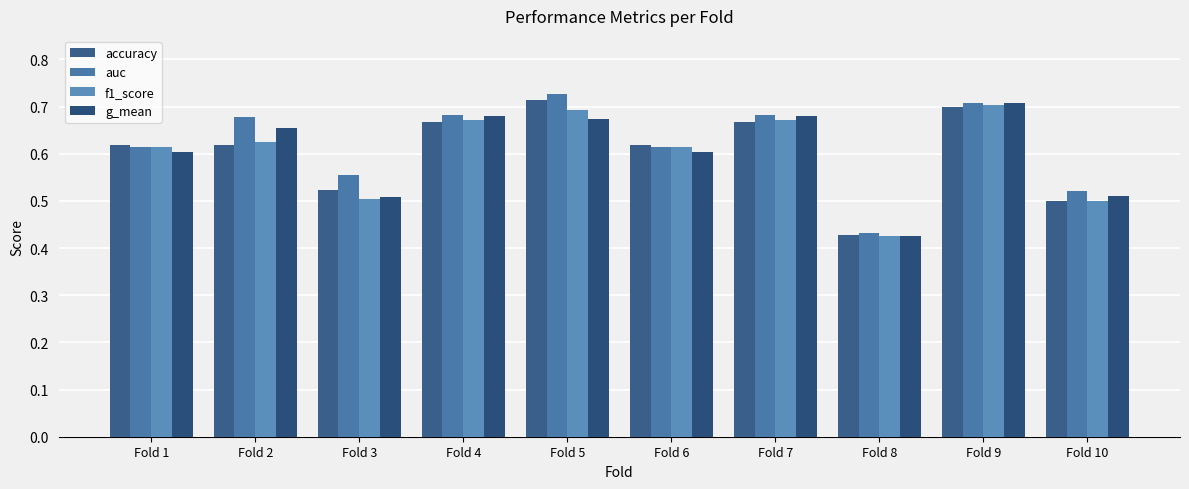

What value does the auc series have at Fold 8?

0.4